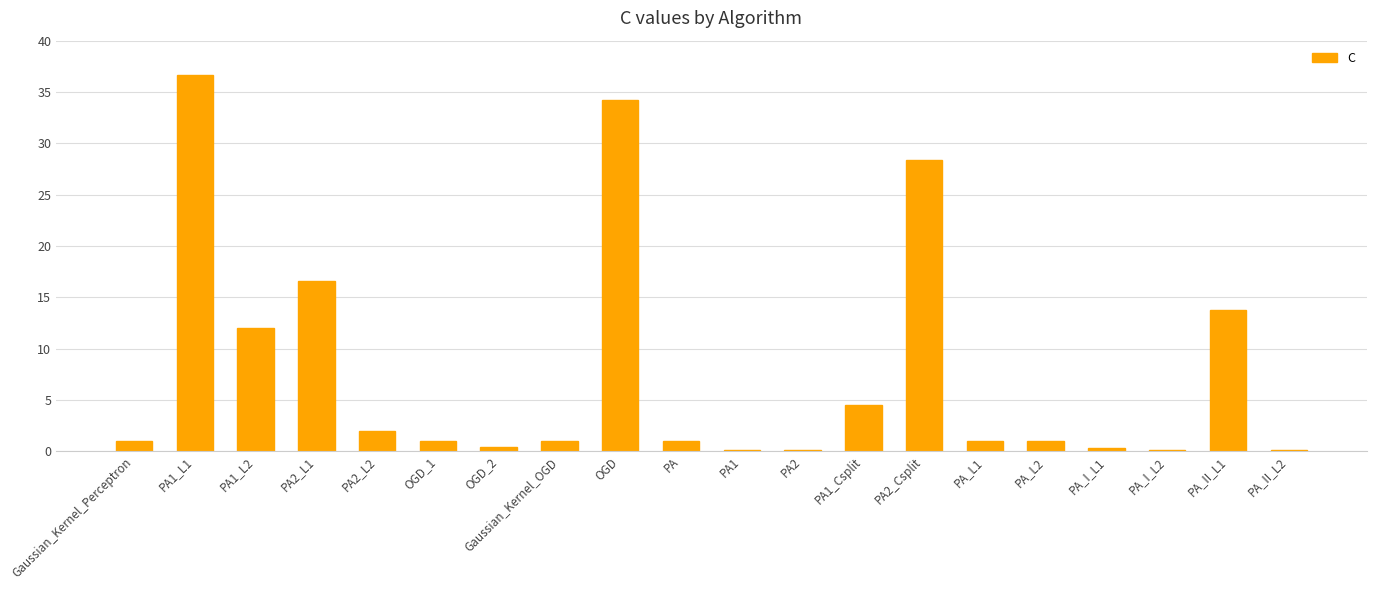

Are the bars grouped side by side (vs. stacked)?

No